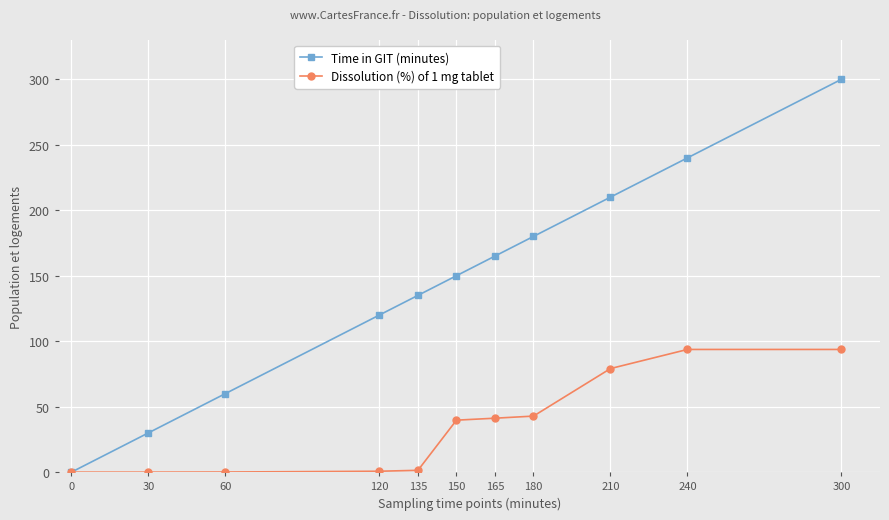

Which series has the widest spread of values?

Time in GIT (minutes)